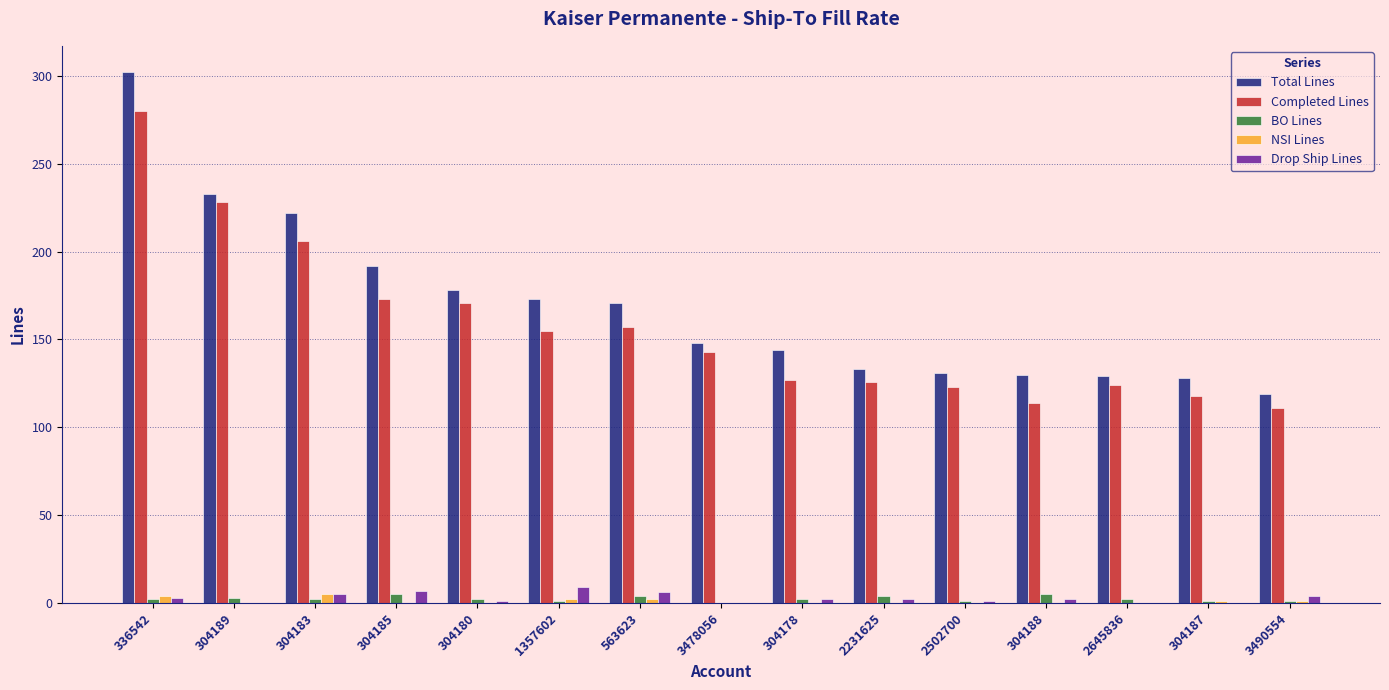

Count the number of categories in the chart.

15